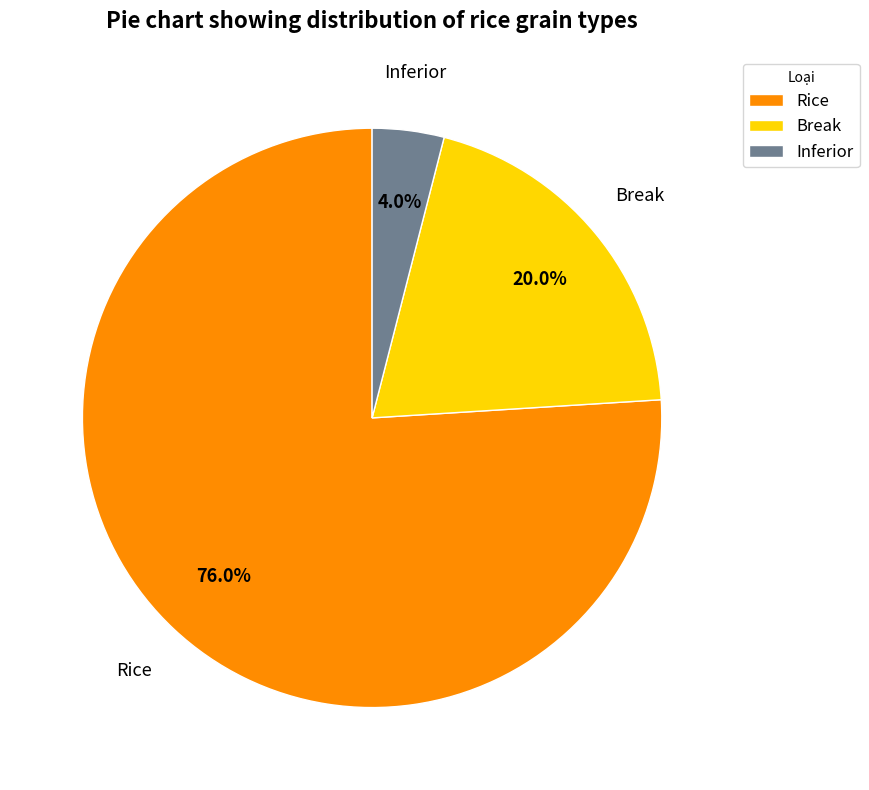

What percentage do Inferior and Break together represent?

24.0%